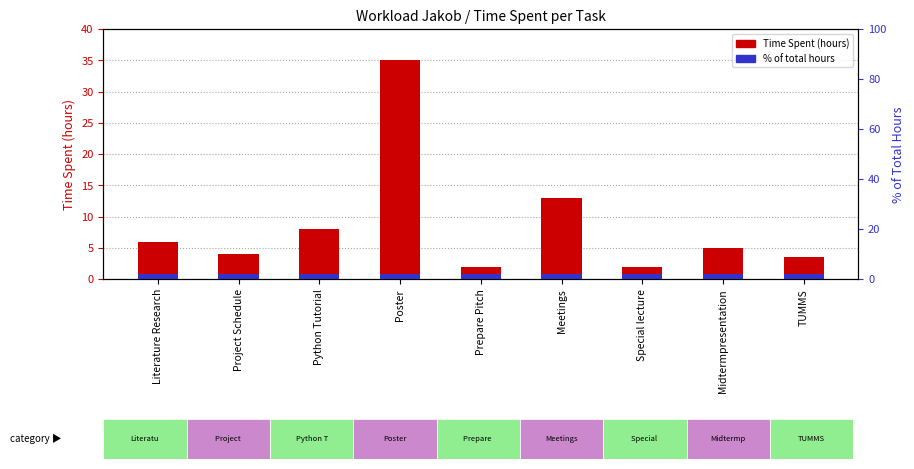

What is the label of the 9th bar from the right?

Literature Research